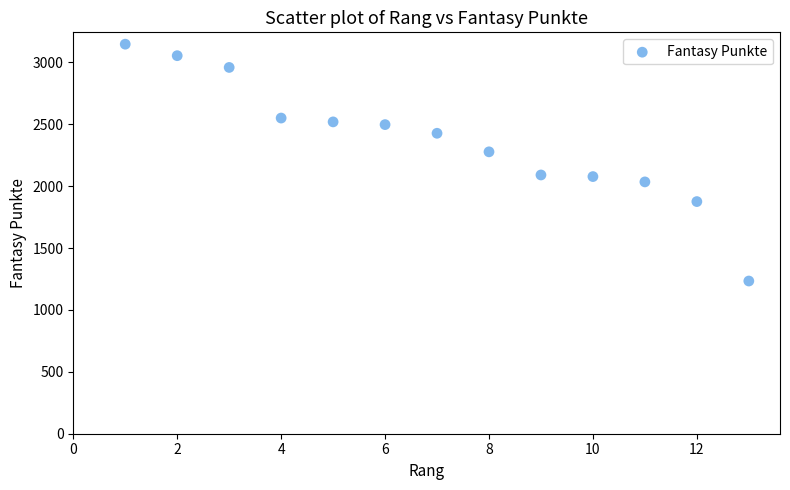

What is the range of X values (max minus min)?

12